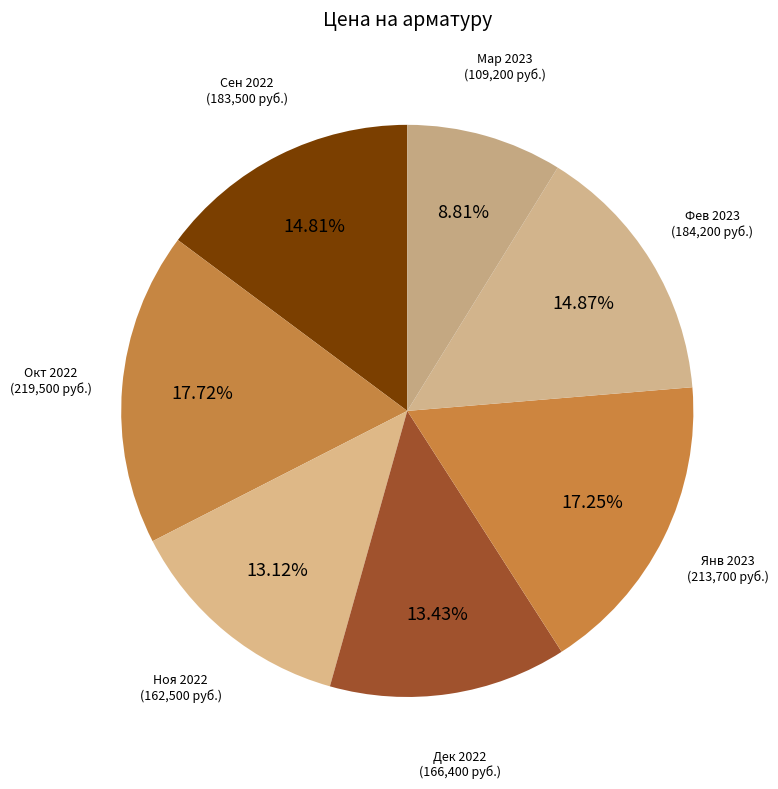

Is there any slice that represents more than half of the pie?

No